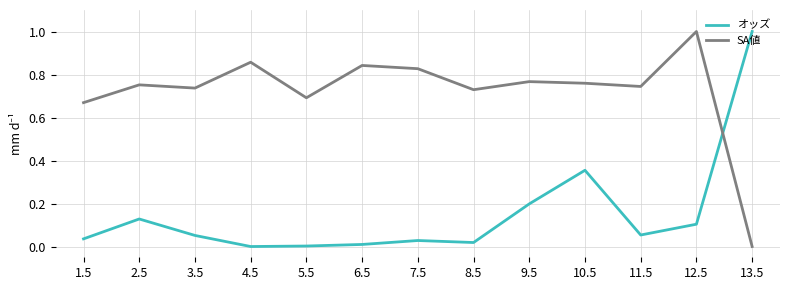

What is the total value across all series at 10.5?

1.1